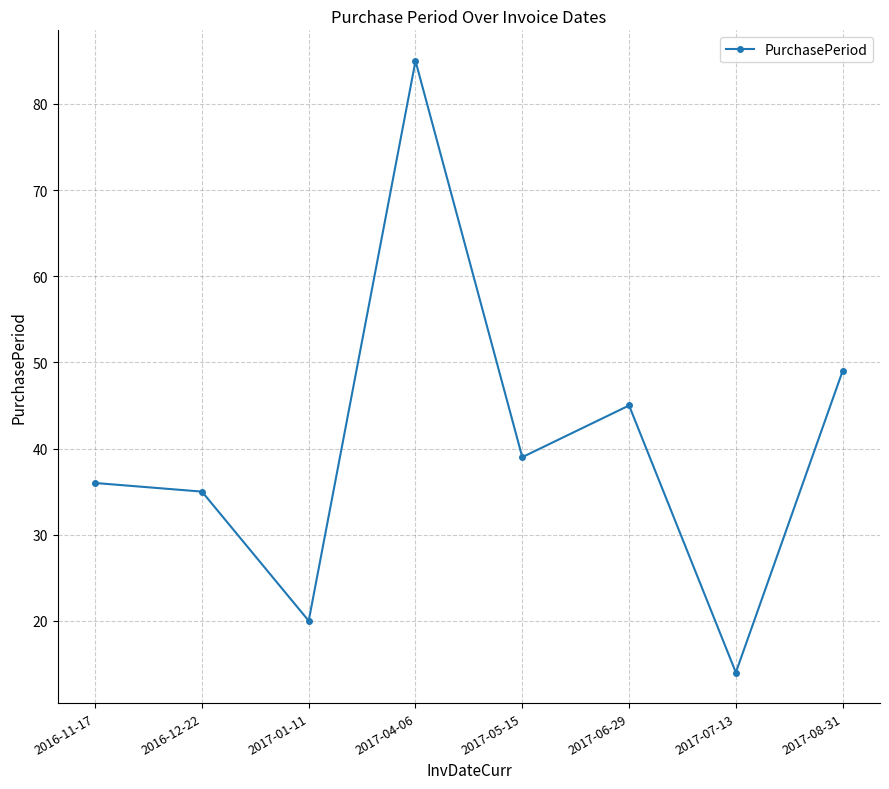

Rank the categories by value from lowest to highest.

2017-07-13, 2017-01-11, 2016-12-22, 2016-11-17, 2017-05-15, 2017-06-29, 2017-08-31, 2017-04-06